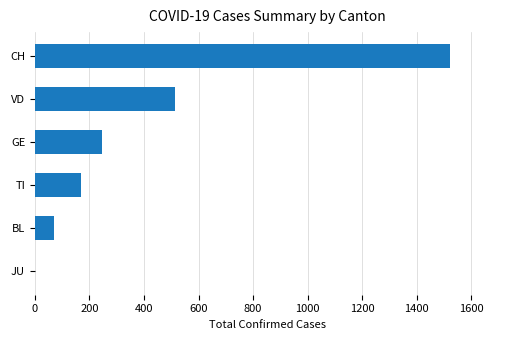

What is the change in value from GE to CH?

+1277